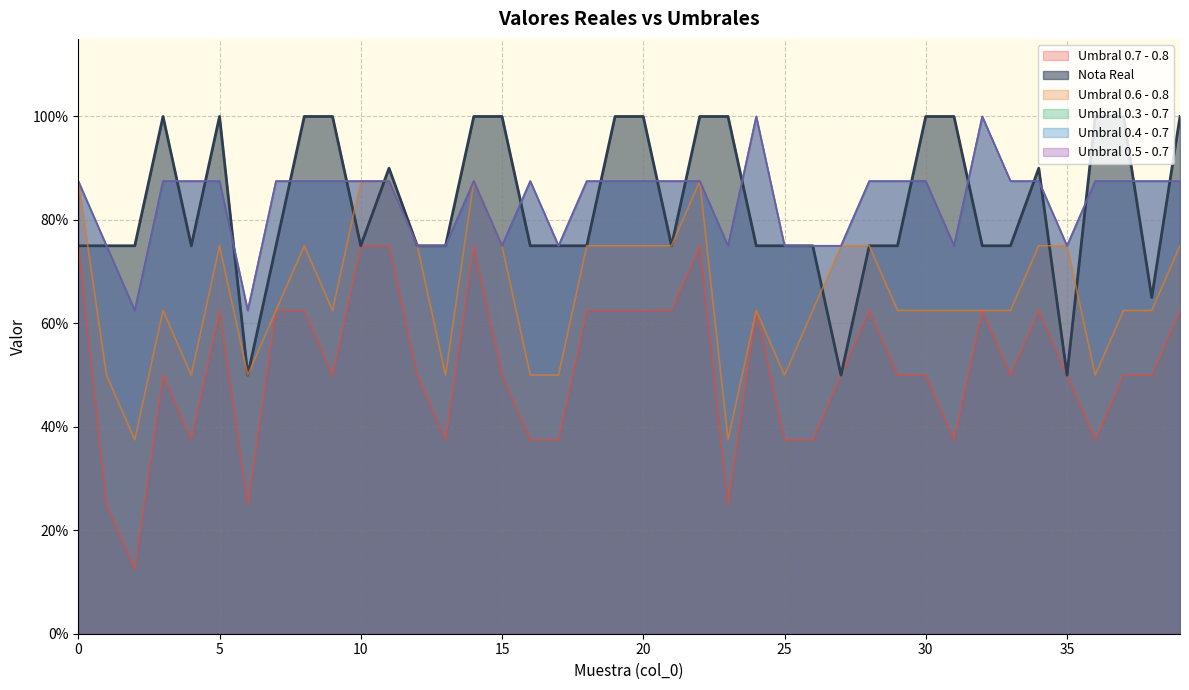

What is the value of the Umbral 0.4 - 0.7 point at the 22nd from the left?

0.9